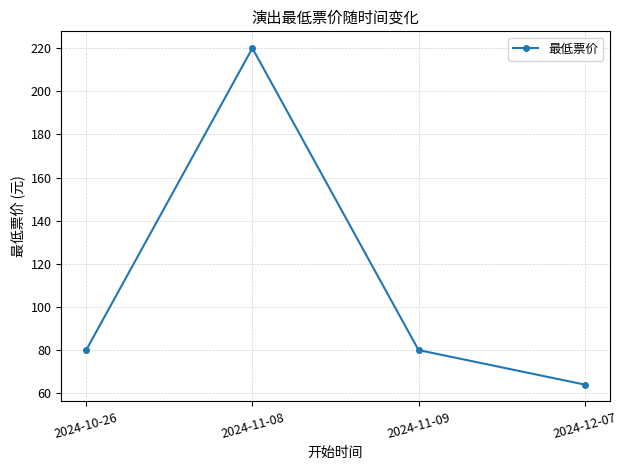

Reading left to right, list all the values displayed in this chart.

2024-10-26=80	2024-11-08=220	2024-11-09=80	2024-12-07=64